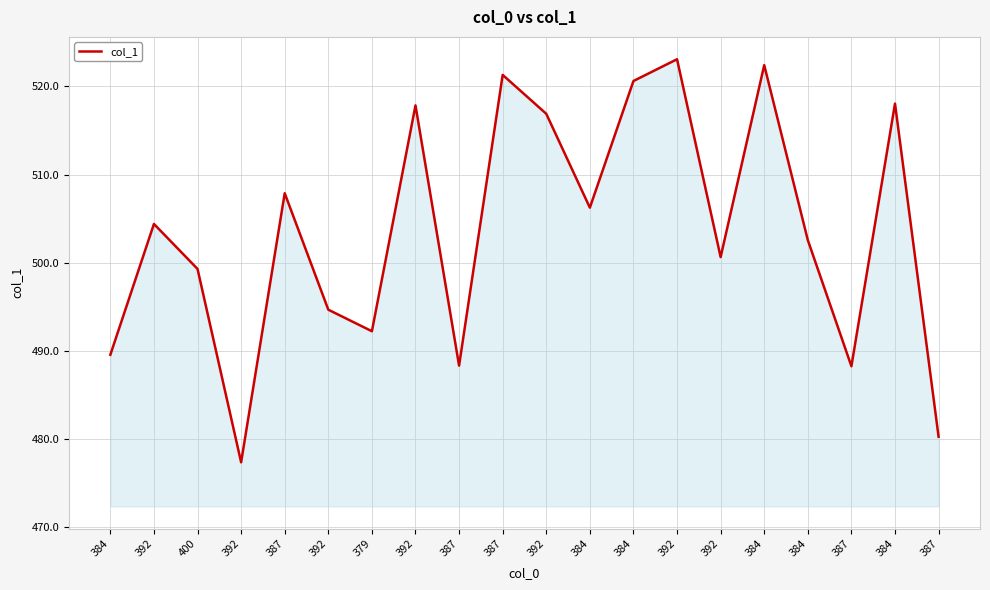

Does the chart display data point markers on the line(s)?

No